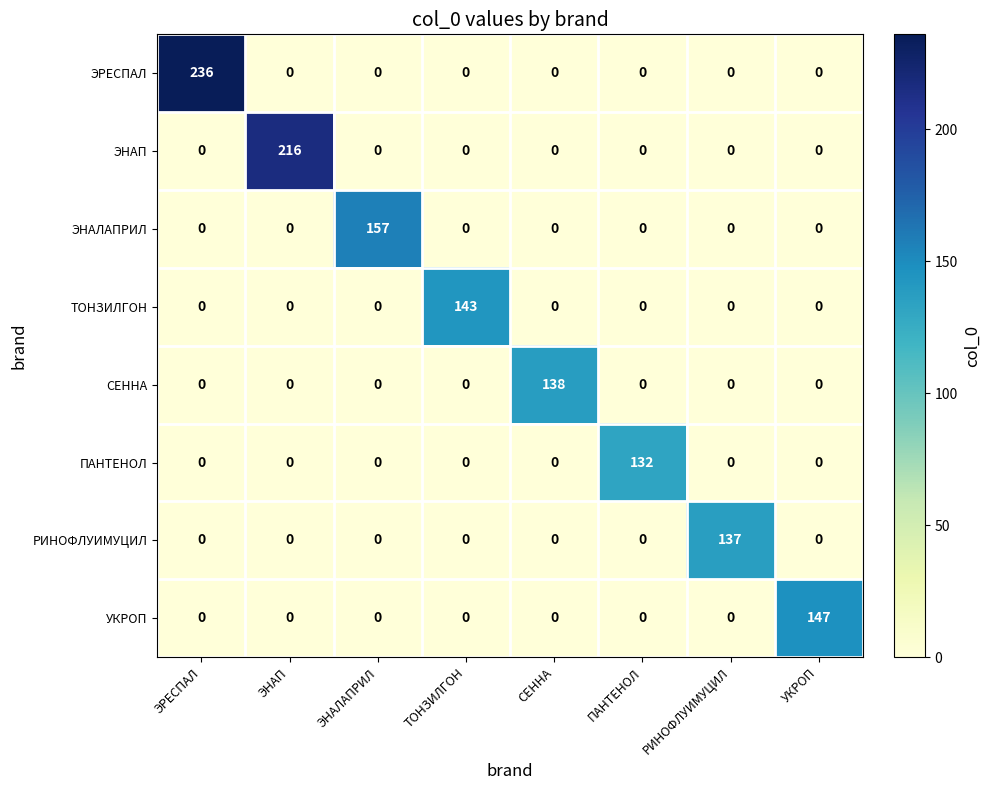

Rank the series by their maximum value, from highest to lowest.

ЭРЕСПАЛ, ЭНАП, ЭНАЛАПРИЛ, УКРОП, ТОНЗИЛГОН, СЕННА, РИНОФЛУИМУЦИЛ, ПАНТЕНОЛ